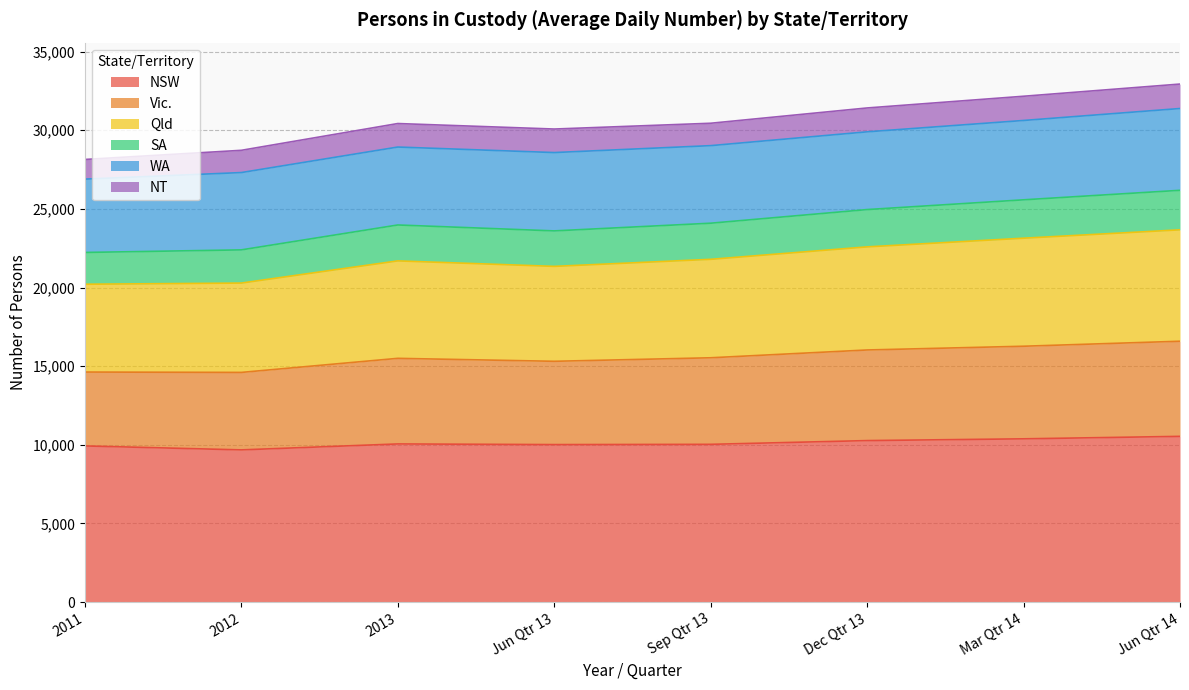

What is the total value across all series at Jun Qtr 13?

30077